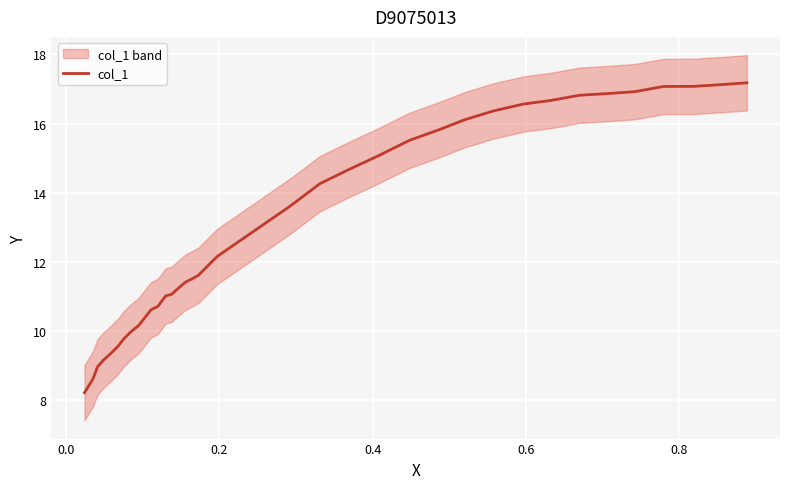

What is the maximum value shown in the chart?

17.2